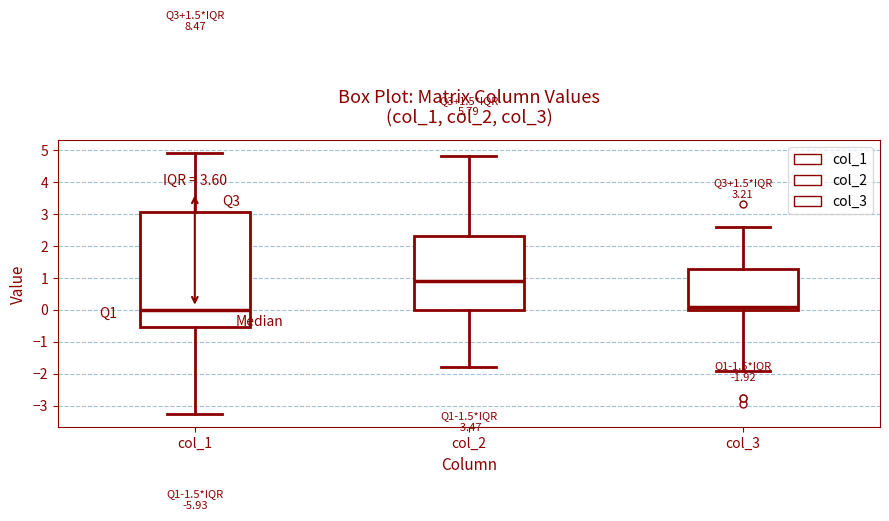

Comparing the boxes themselves (not the whiskers), which one is the tallest?

col_1